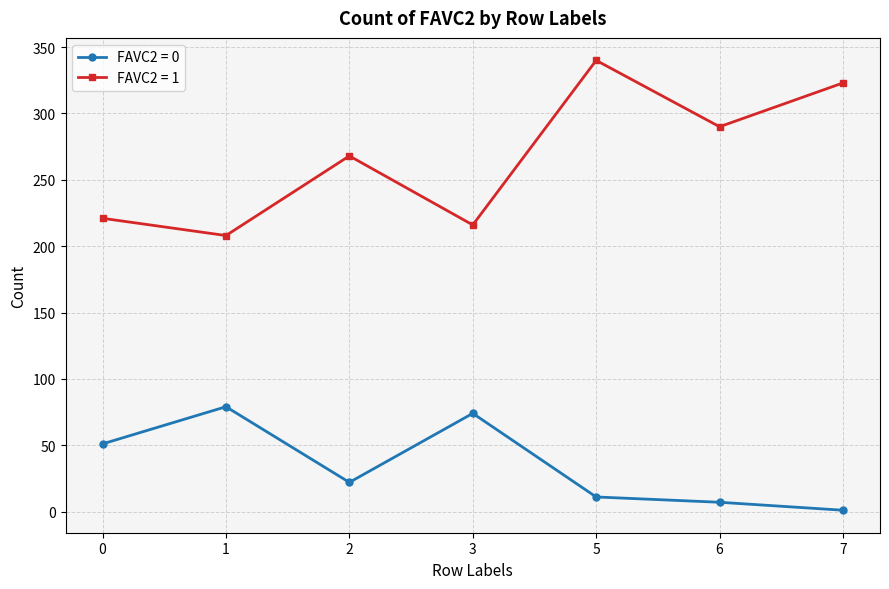

The value of FAVC2 = 0 at 0 is 51. True or false?

True